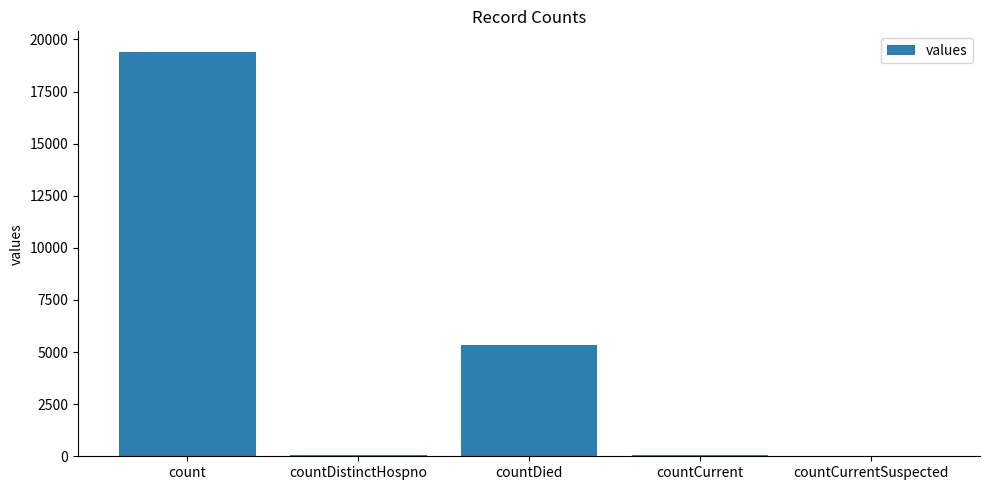

What is the difference between the values at countCurrent and countDied?

5297